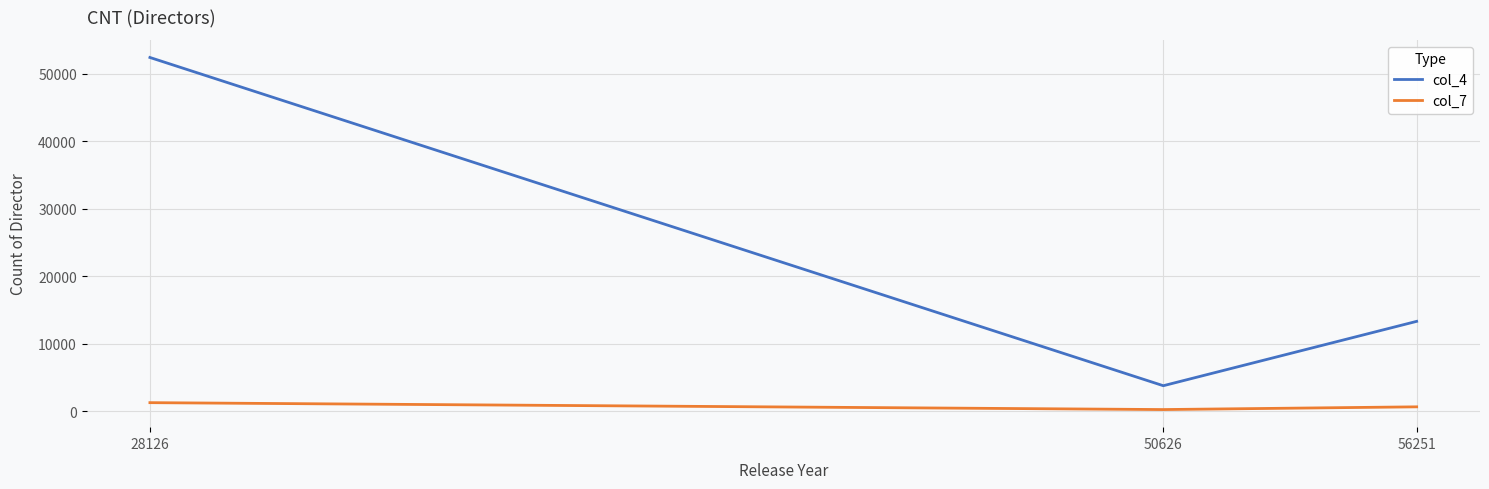

At which category is the sum across all series the highest?

28126